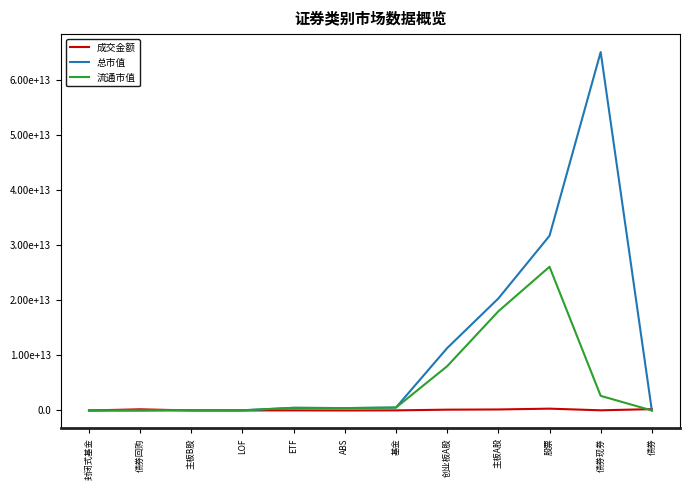

What are all the series names shown in the legend?

成交金额, 总市值, 流通市值